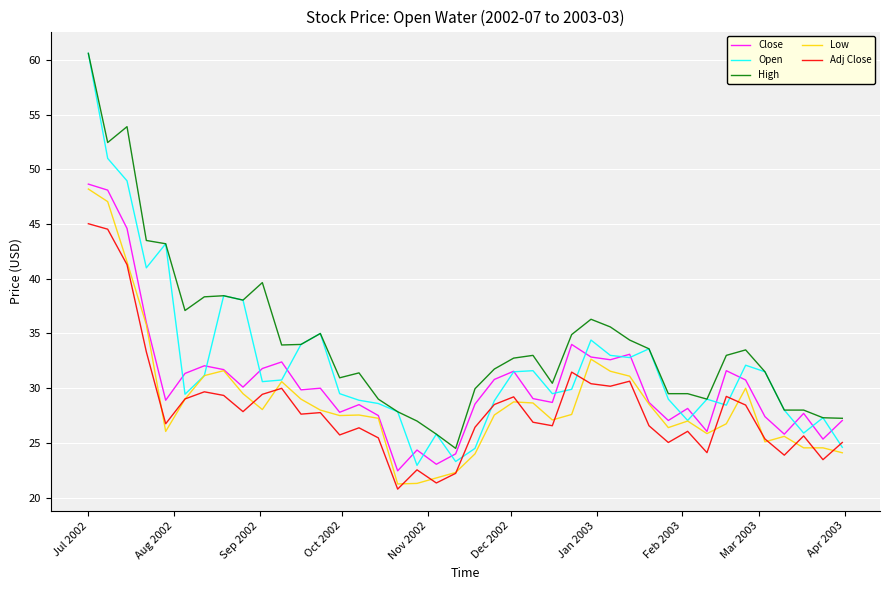

What is the maximum value for Low?

48.2